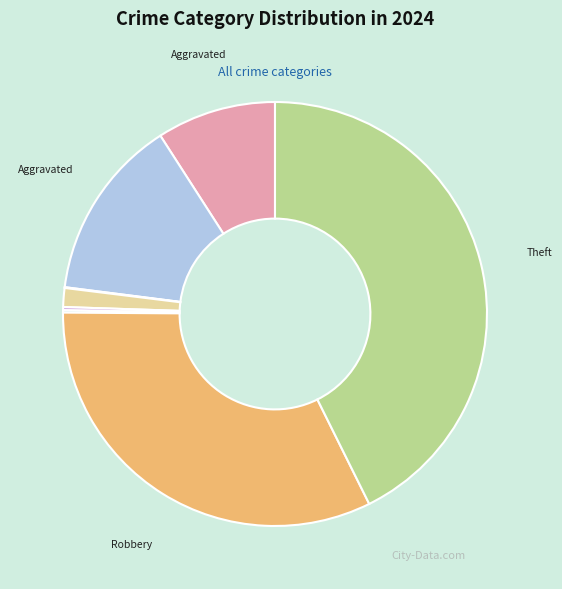

Which category has the biggest portion of the pie?

Theft